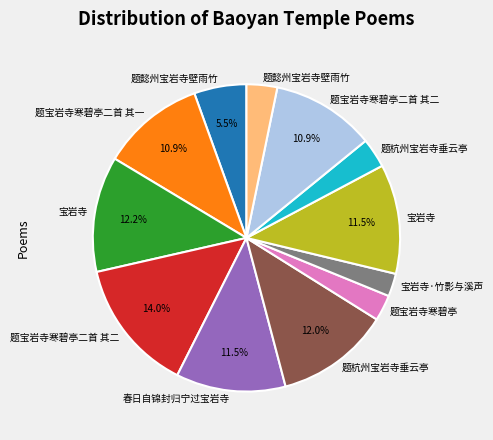

Is there any slice that represents more than half of the pie?

No